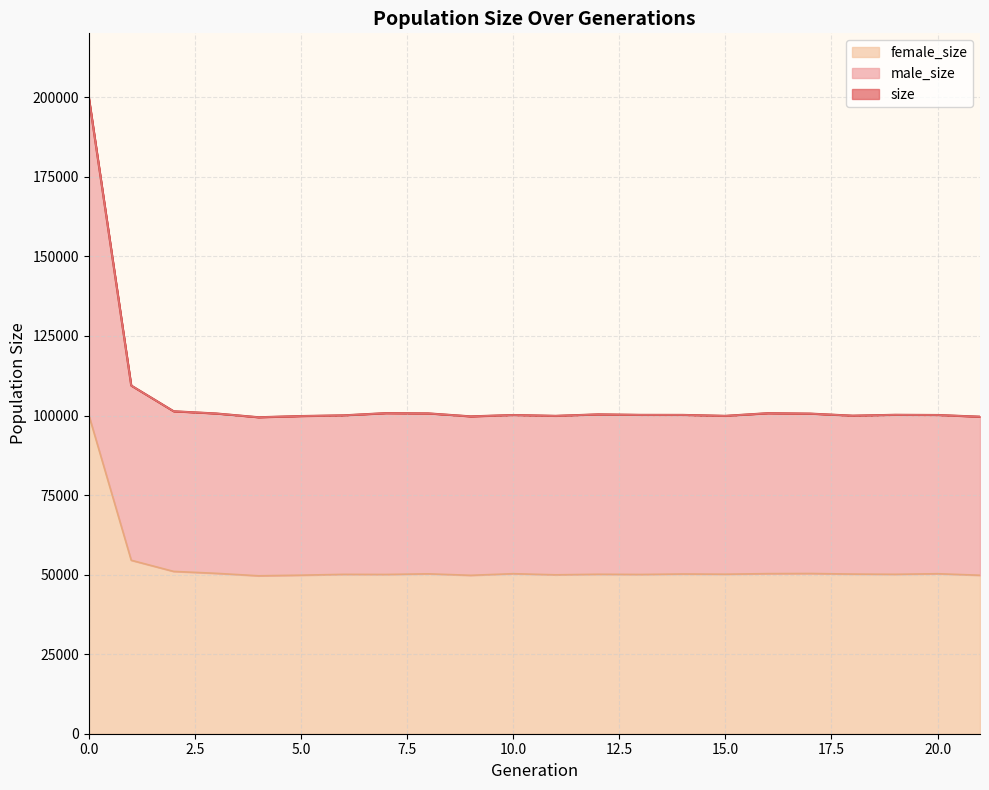

Which has a higher value, 7 or 9?

7